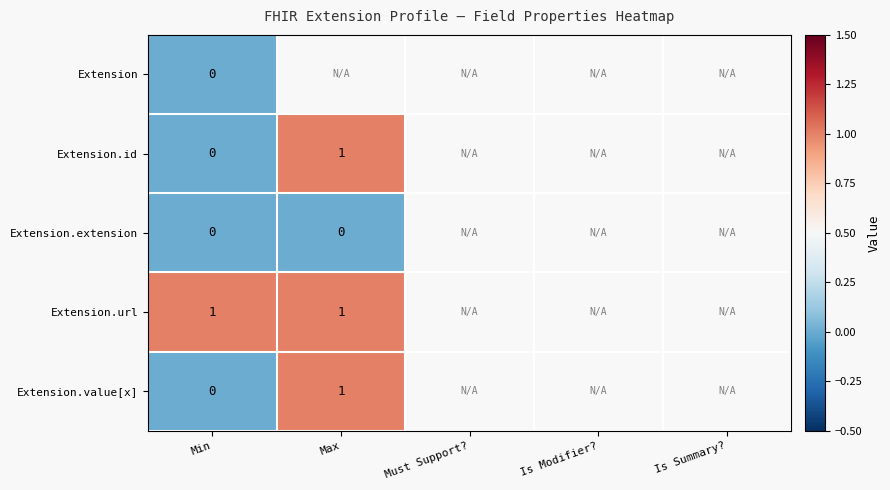

Is it true that Extension.id equals 0.3 at Max?

False